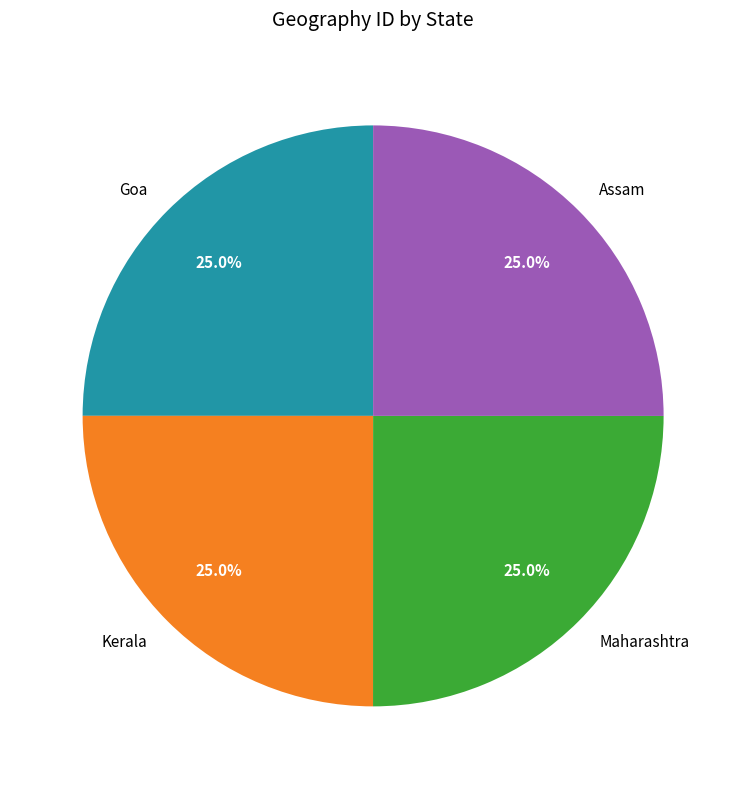

What percentage is NOT represented by Maharashtra?

75.0%